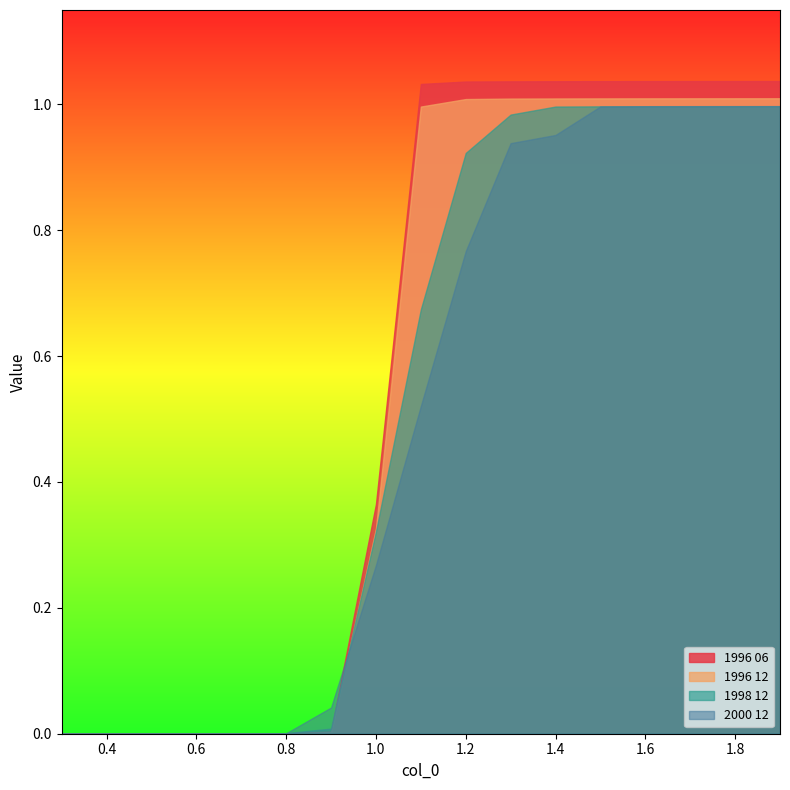

Which series has the largest range (max minus min)?

1996 06